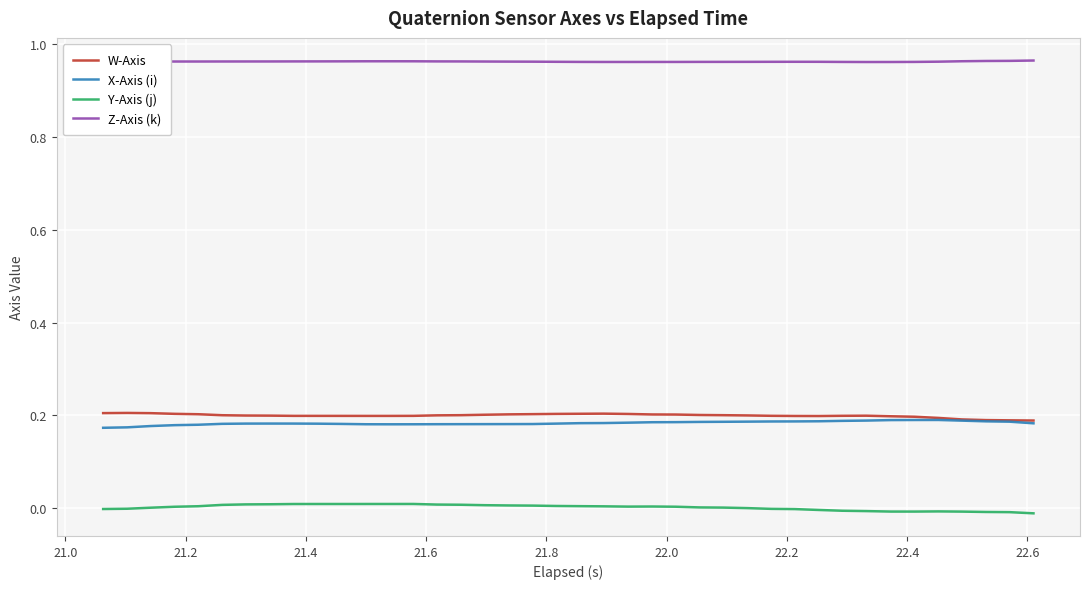

Count the W-Axis values in the range 0 to 1.

40